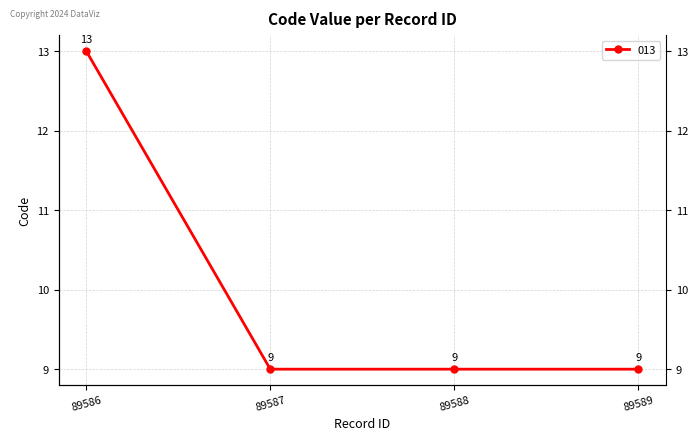

The value at 89587 is 13. True or false?

False